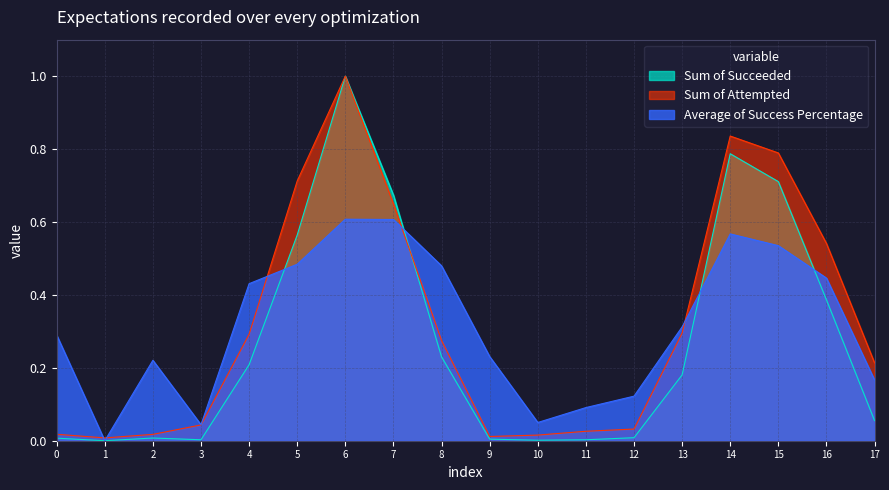

What is the maximum value for Sum of Succeeded?

1.0